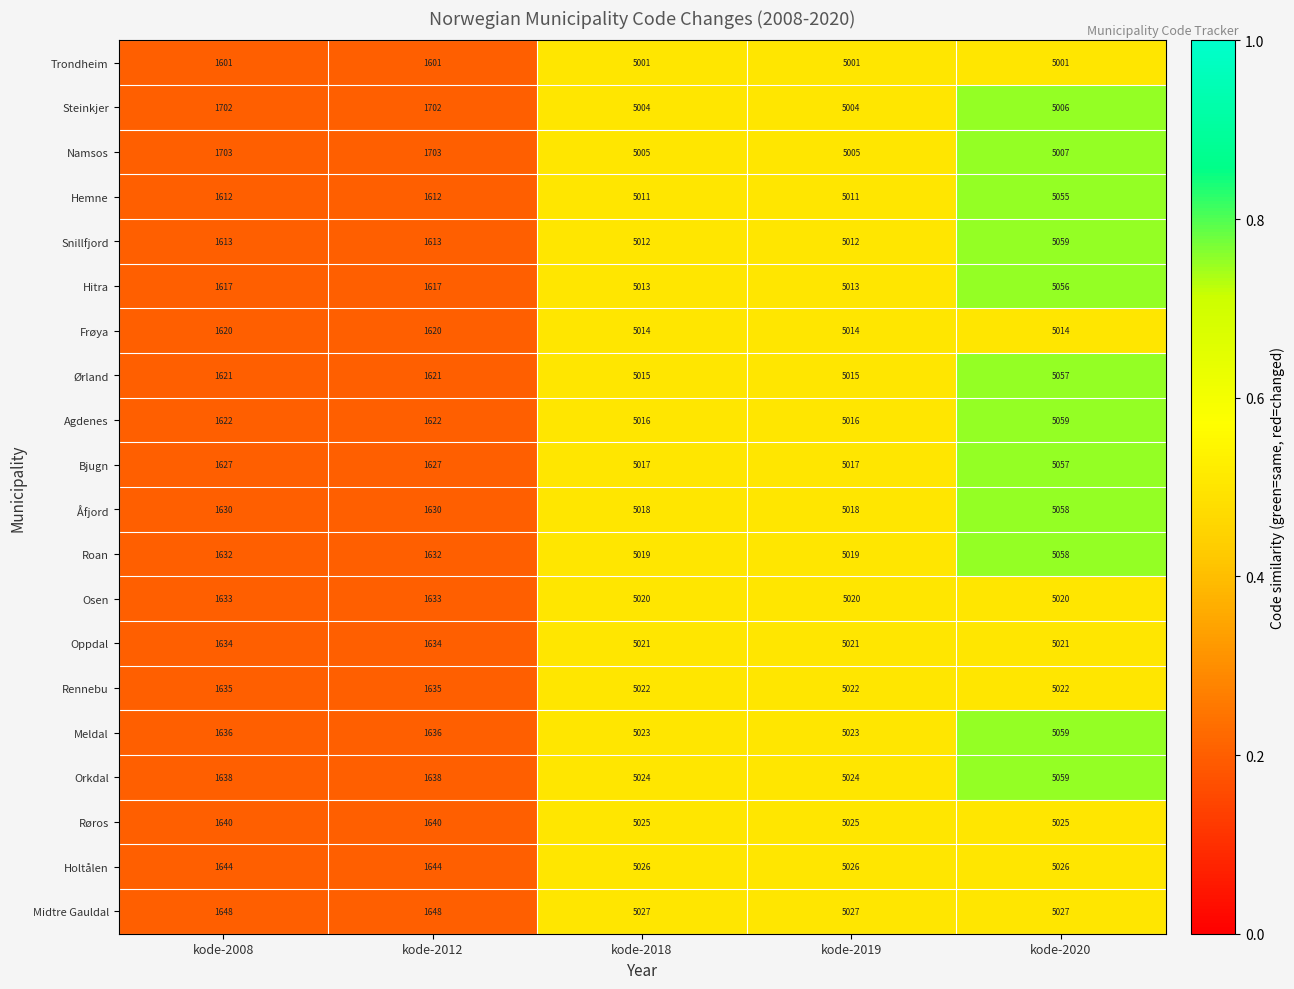

What is the greatest value displayed?

5059